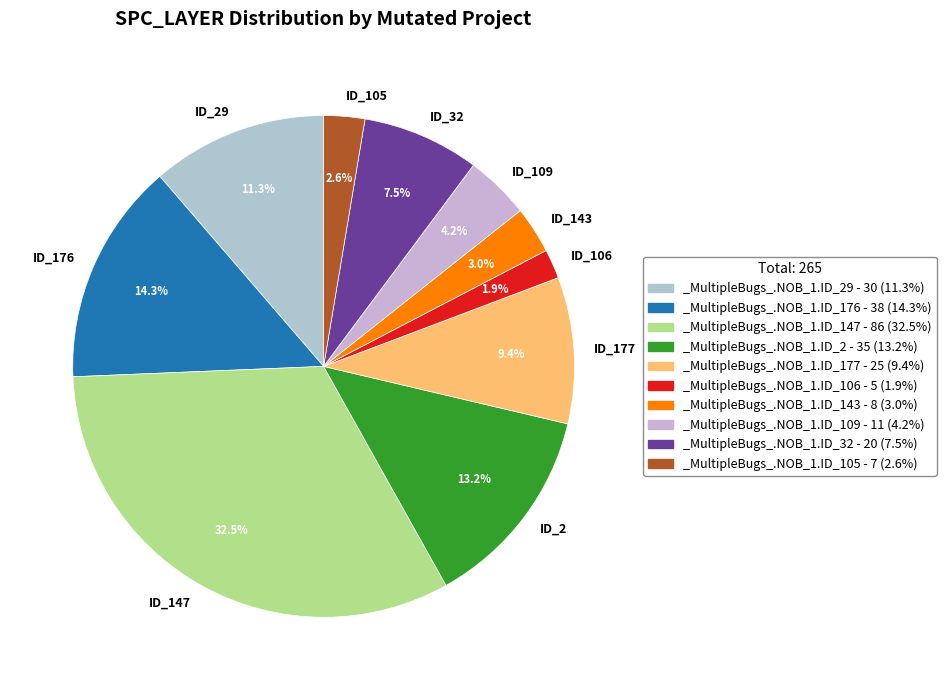

How much of the chart is everything except ID_147?

67.5%